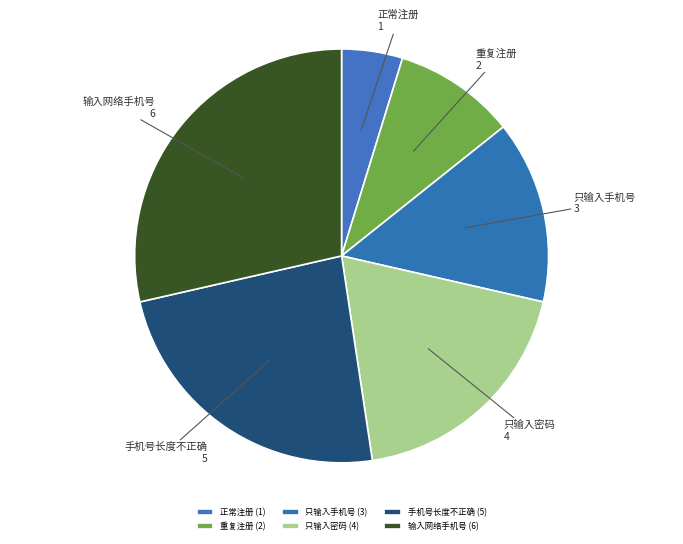

Is there a majority slice in this chart?

No